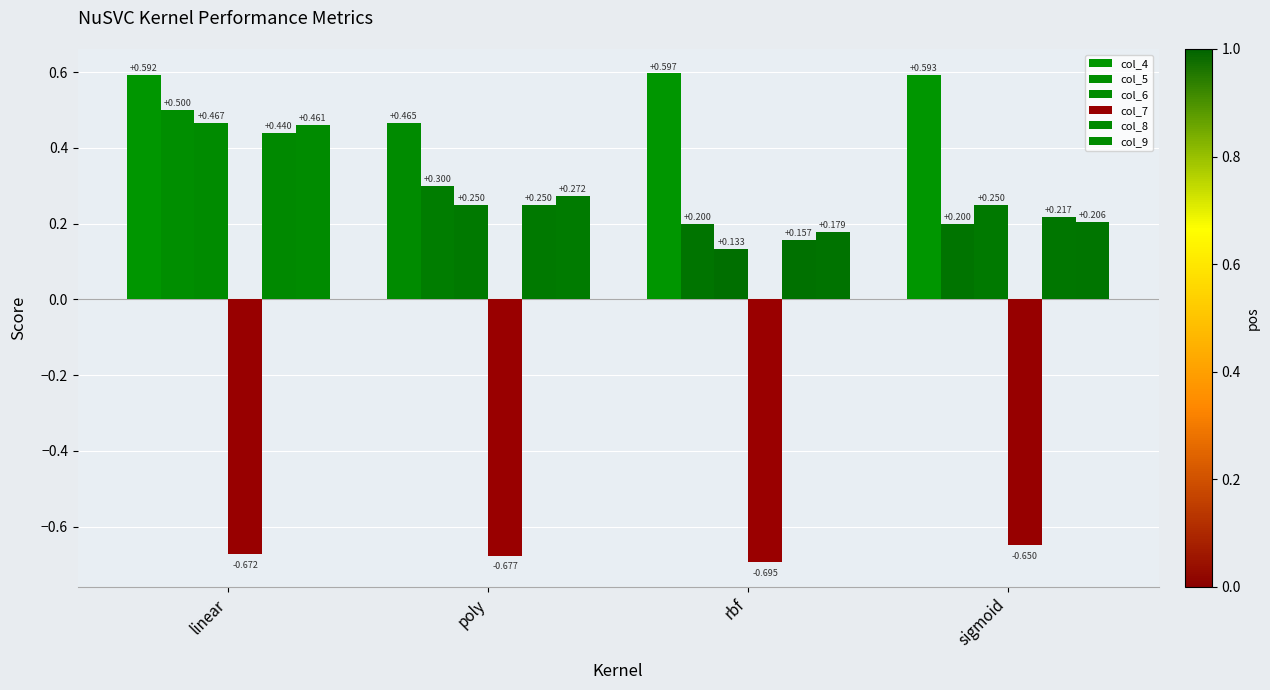

Count the number of data series in this chart.

6